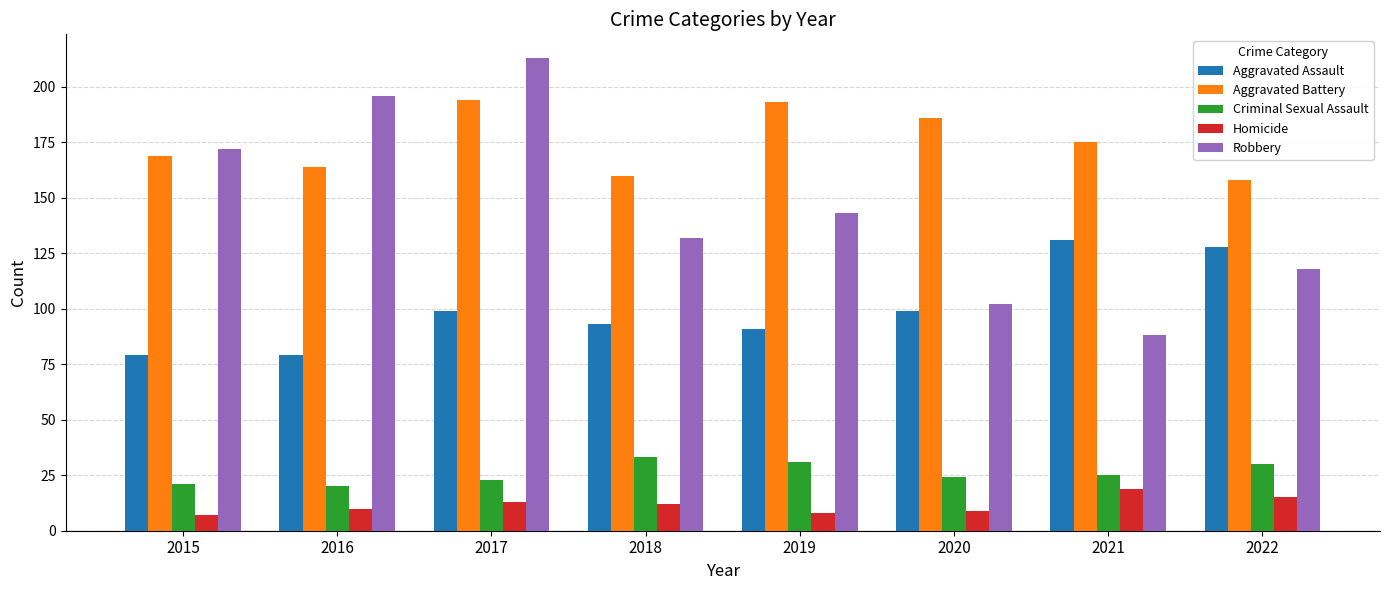

Reading left to right, extract all data points from this chart.

Aggravated Assault: 79	79	99	93	91	99	131	128
Aggravated Battery: 169	164	194	160	193	186	175	158
Criminal Sexual Assault: 21	20	23	33	31	24	25	30
Homicide: 7	10	13	12	8	9	19	15
Robbery: 172	196	213	132	143	102	88	118